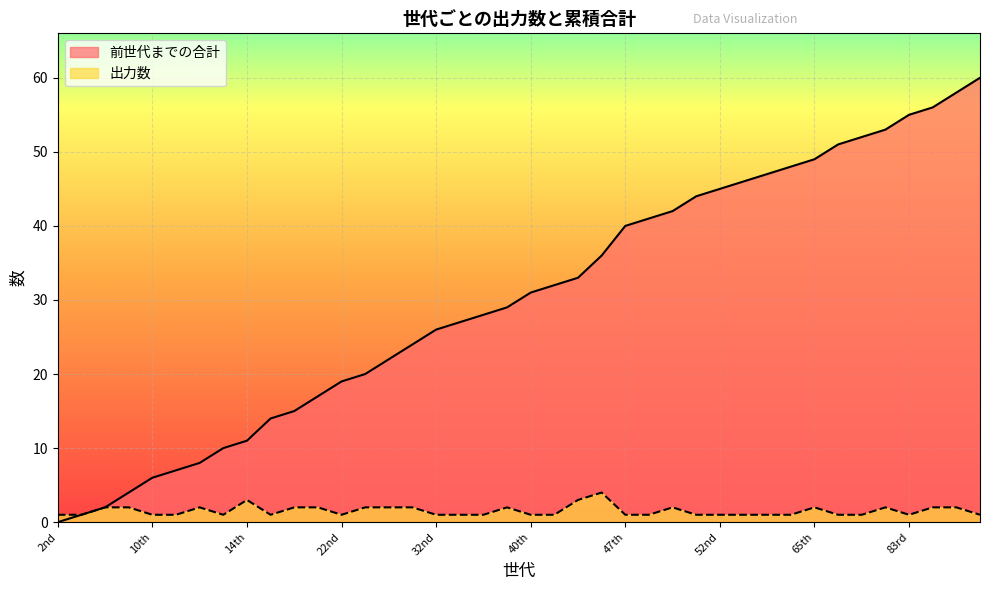

What is the sum of the 前世代までの合計 values at 11th and 32nd?

33